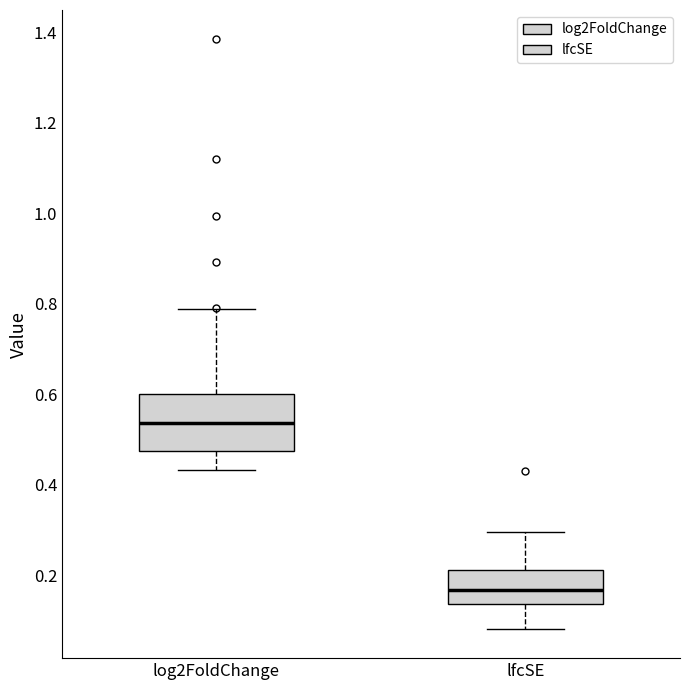

Reading left to right, read every box against the y-axis: the position of its median line, the range the box covers, and the ends of its whiskers. The values are not printed on the chart, so give them approximately, as read against the axis.

log2FoldChange: median 0.54, box 0.48 to 0.60, whiskers 0.44 to 0.78
lfcSE: median 0.16, box 0.14 to 0.22, whiskers 0.08 to 0.30